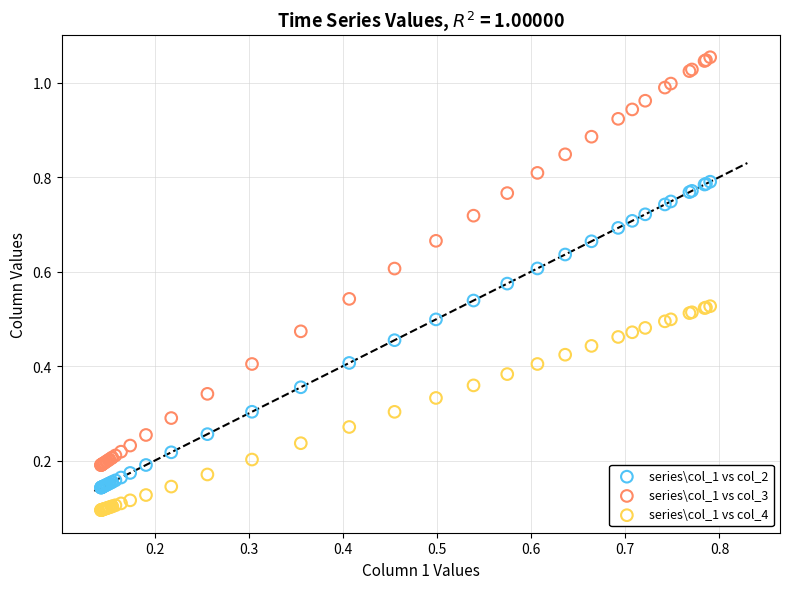

Which series contains the highest Y value?

series\col_1 vs col_3